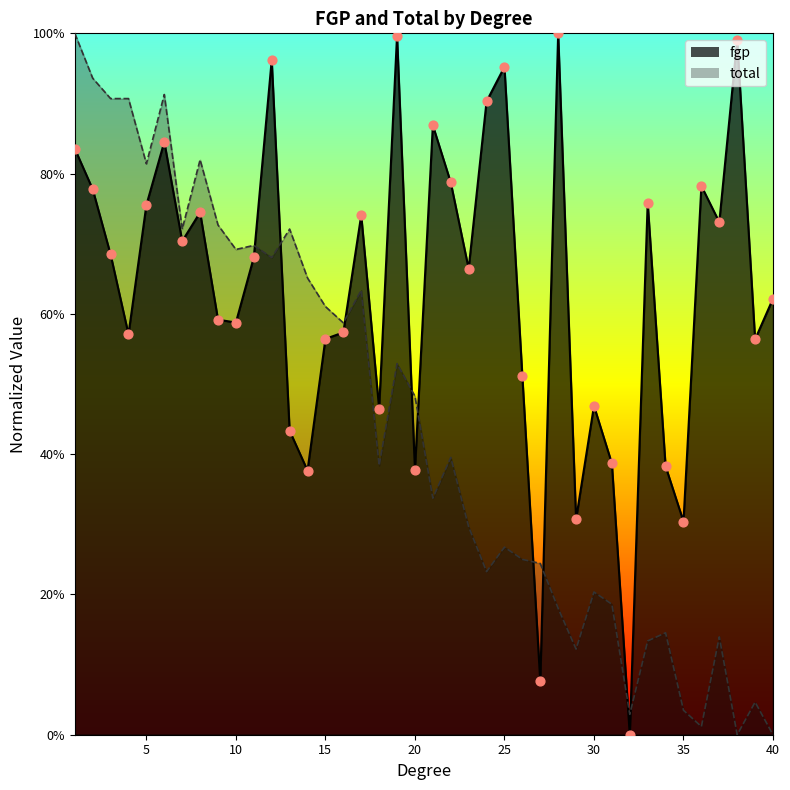

Which series has the widest spread of Y values?

fgp